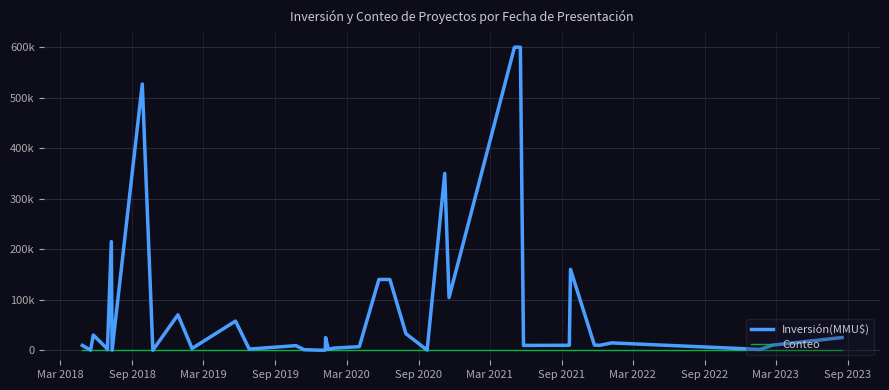

True or false: Conteo has more than 0 points higher than both neighbors.

False